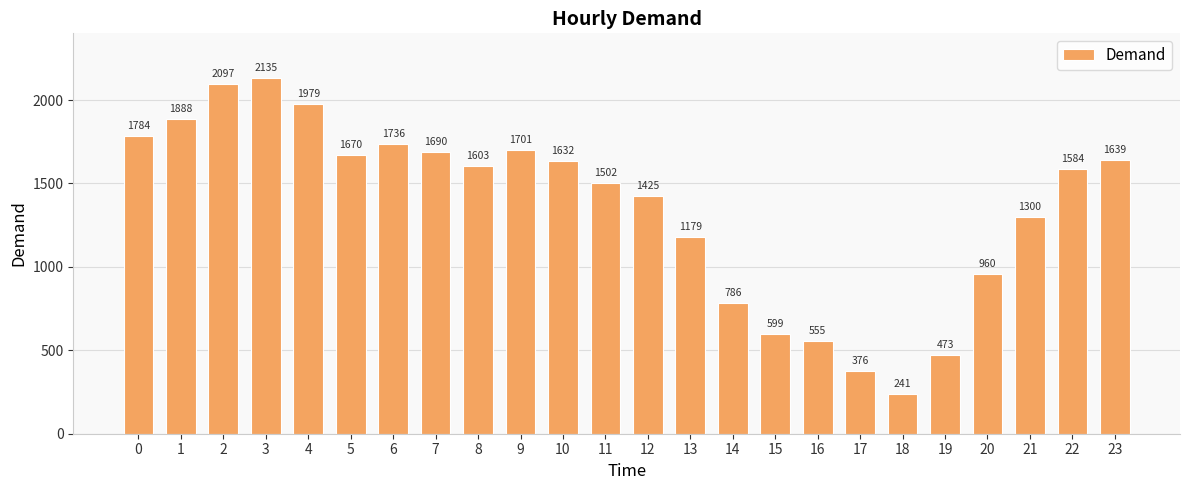

Reading left to right, transcribe all the data shown in this chart.

0=1784	1=1888	2=2097	3=2135	4=1979	5=1670	6=1736	7=1690	8=1603	9=1701	10=1632	11=1502	12=1425	13=1179	14=786	15=599	16=555	17=376	18=241	19=473	20=960	21=1300	22=1584	23=1639